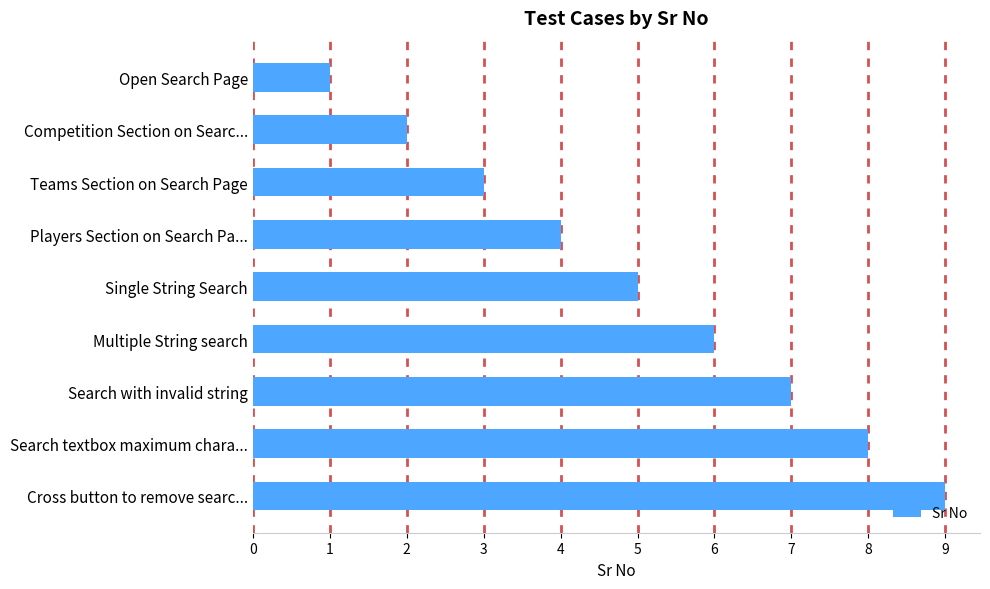

What is the label of the 3rd bar from the bottom?

Search with invalid string